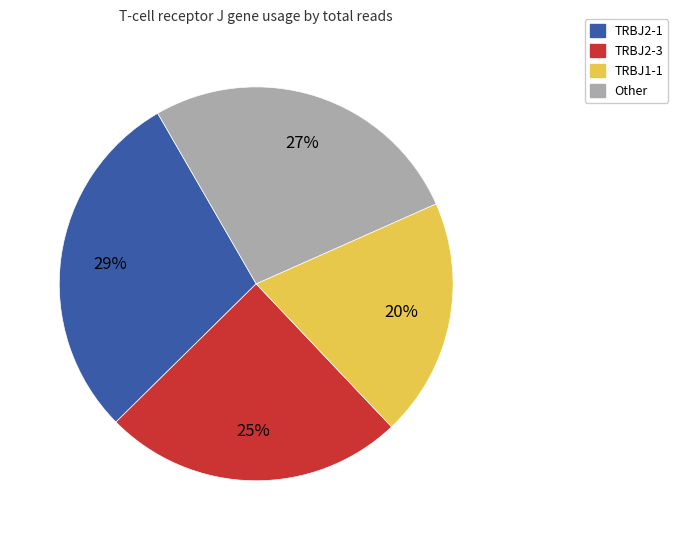

Count the number of slices in the pie.

4